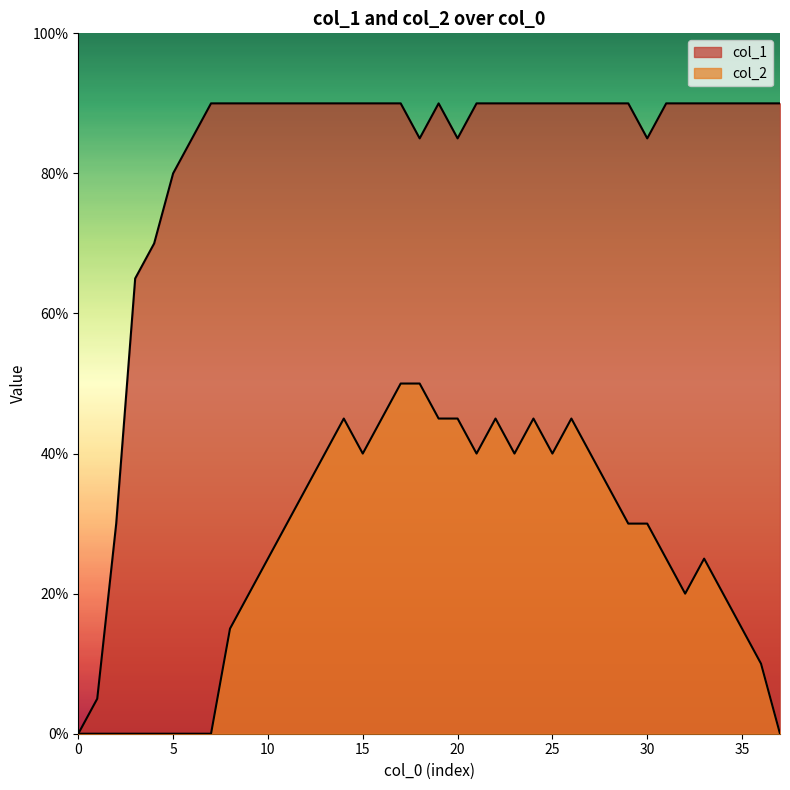

Where is the first local maximum for col_2?

14